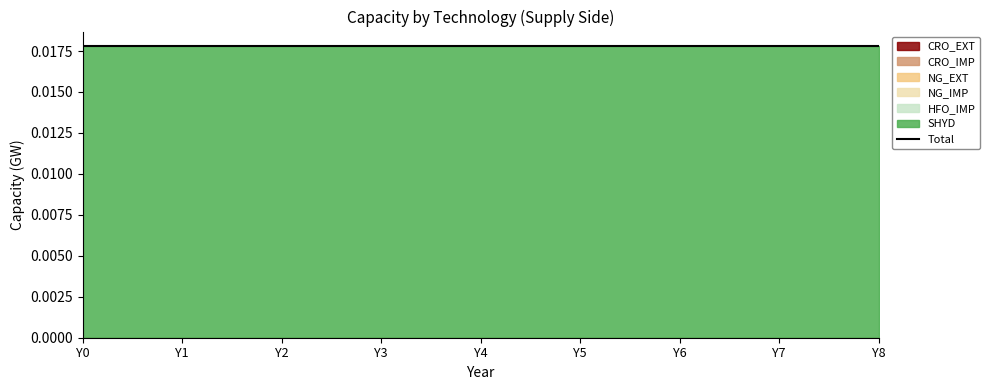

Rank the categories by NG_EXT value from lowest to highest.

Y0, Y1, Y2, Y3, Y4, Y5, Y6, Y7, Y8